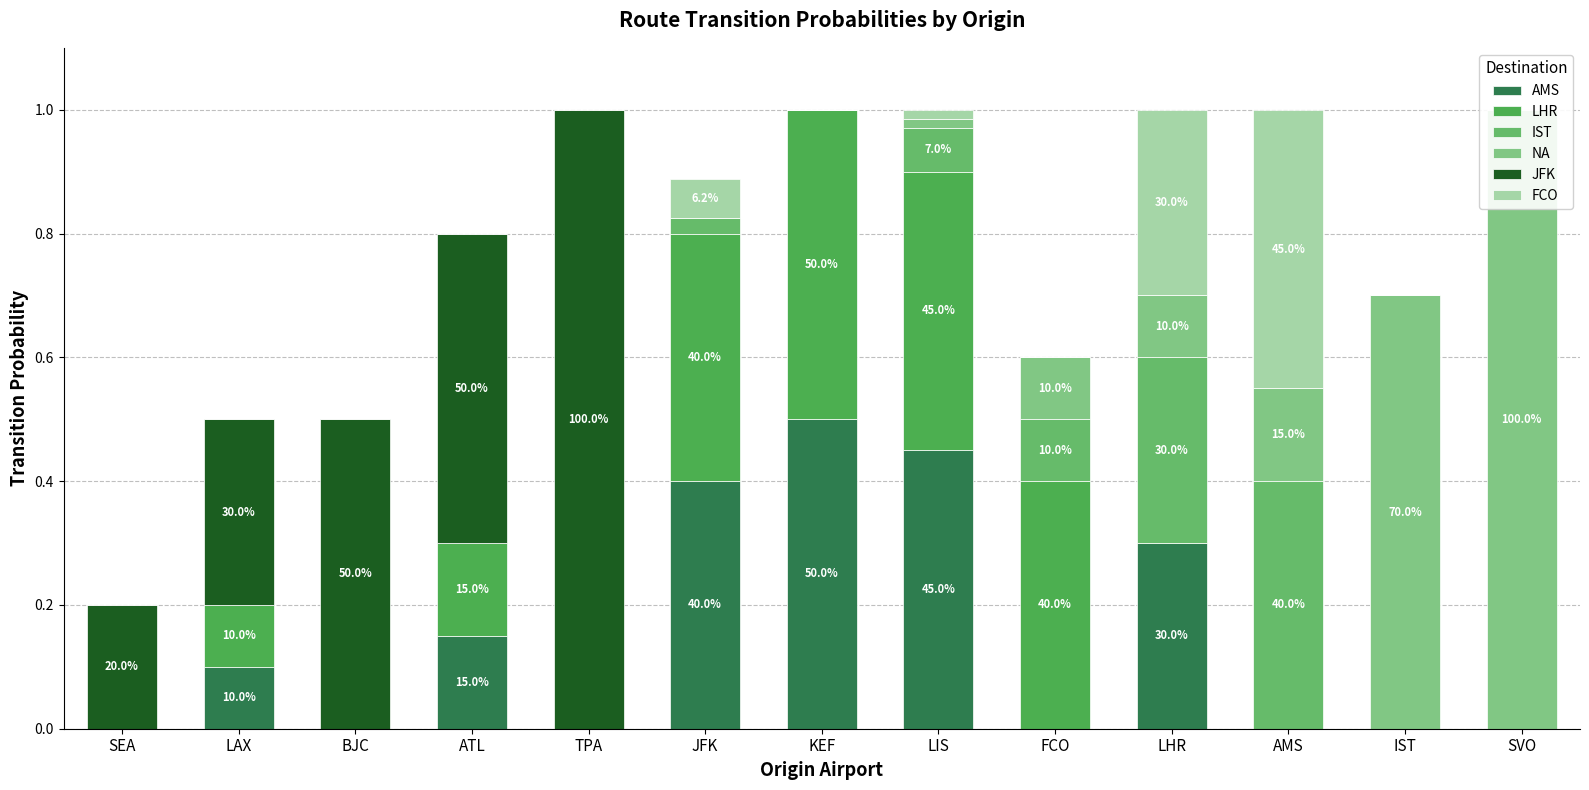

Which category has the highest value across all series?

SVO